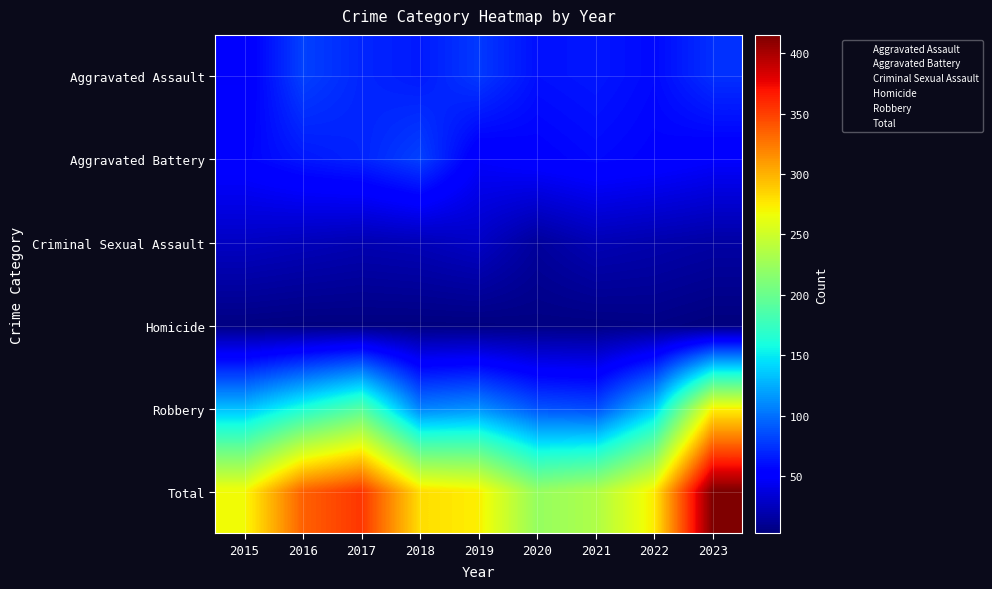

Rank the series at 2021 from highest to lowest value.

Total, Robbery, Aggravated Assault, Aggravated Battery, Criminal Sexual Assault, Homicide